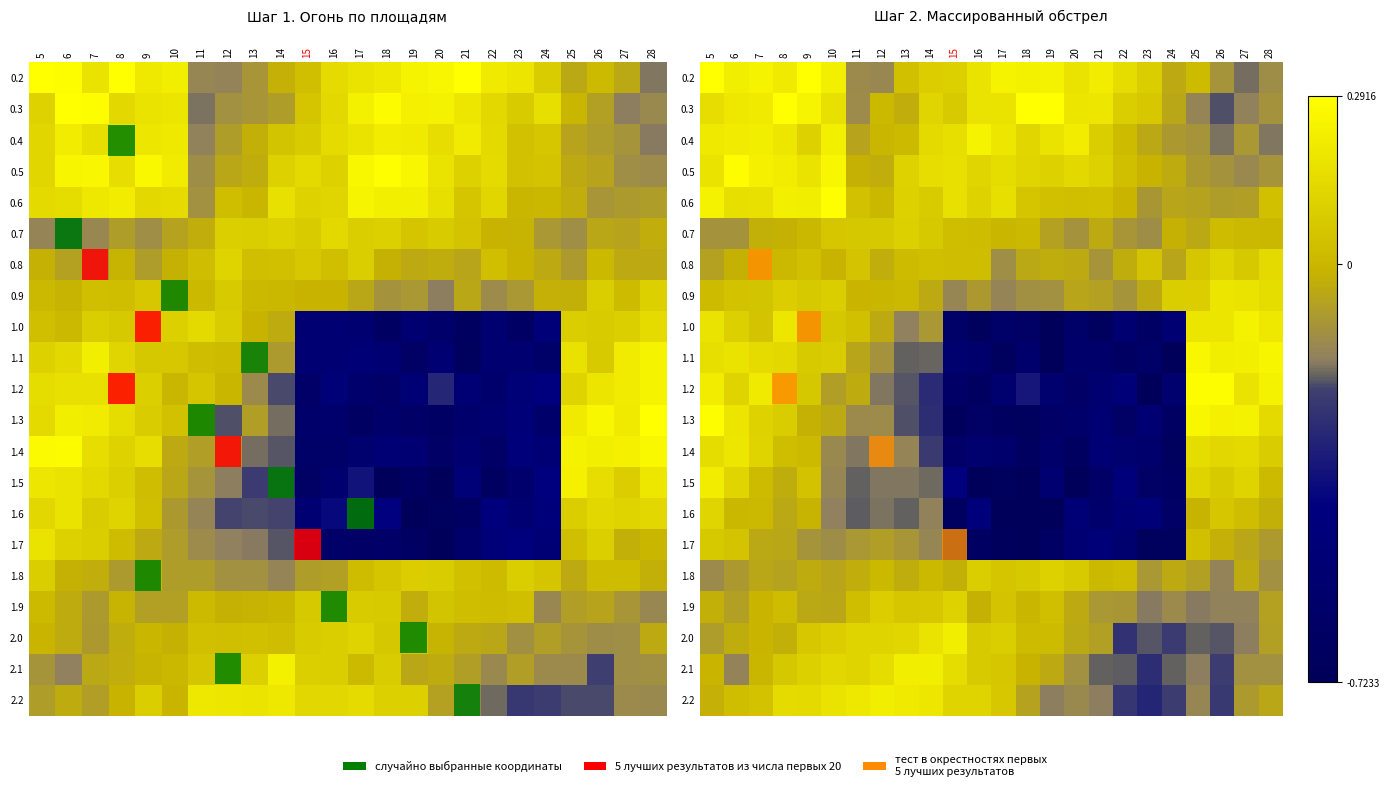

Is it true that 1.7 equals -0.1 at 10?

True